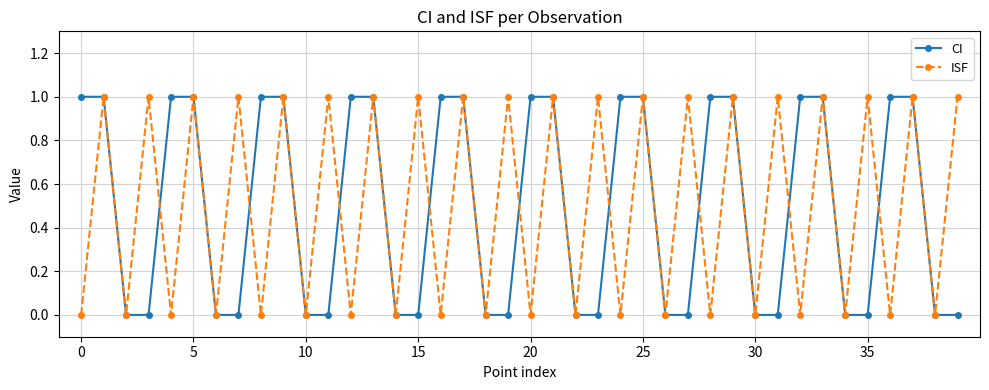

In ISF, how many points are lower than both neighbors (excluding endpoints)?

19